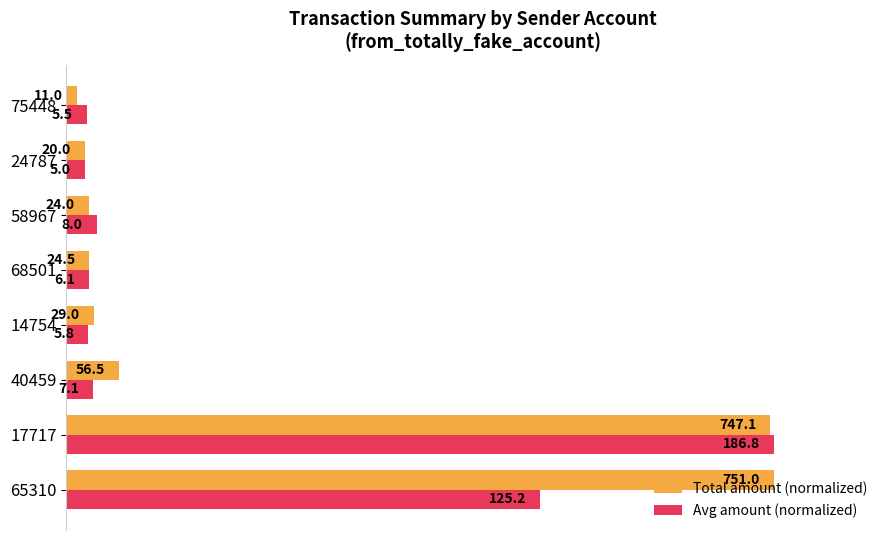

What are all the series names shown in the legend?

Total amount (normalized), Avg amount (normalized)